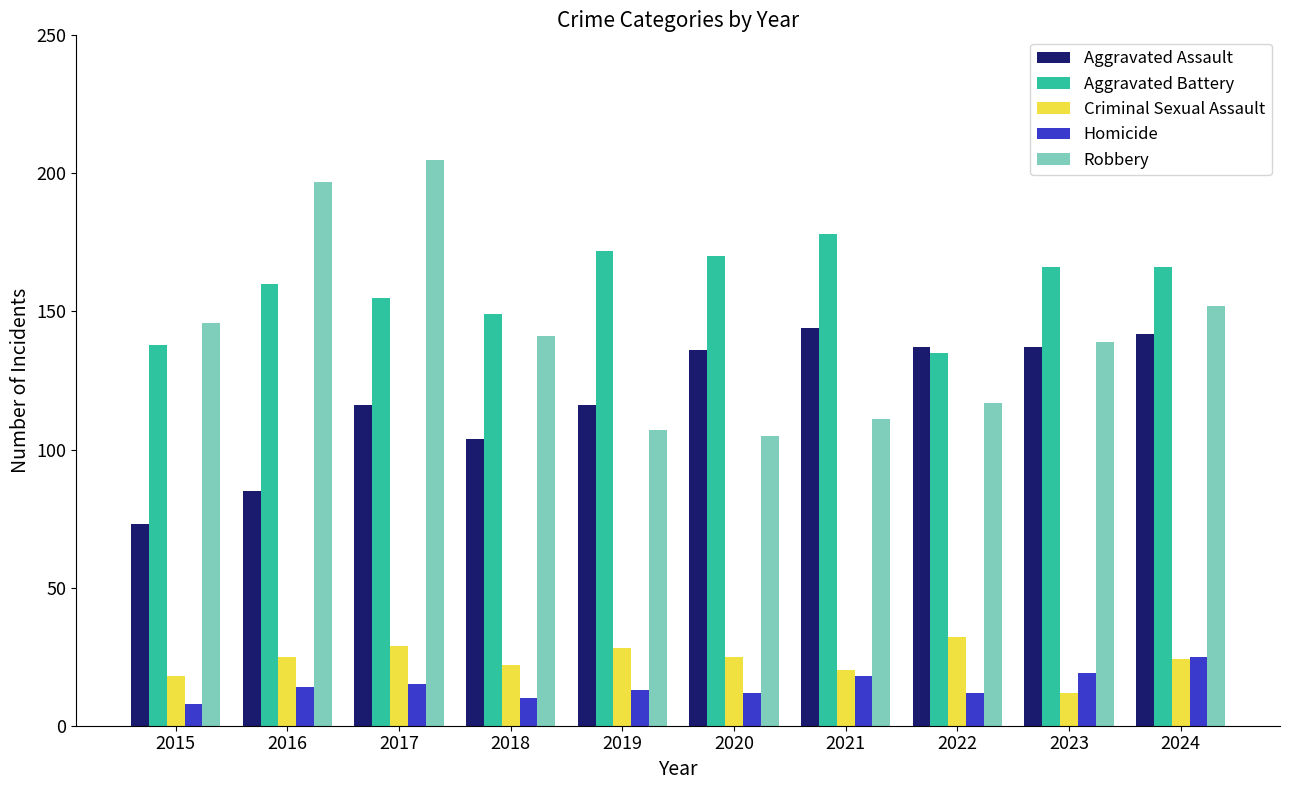

Reading left to right, extract all data points from this chart.

Aggravated Assault: 2015=73	2016=85	2017=116	2018=104	2019=116	2020=136	2021=144	2022=137	2023=137	2024=142
Aggravated Battery: 2015=138	2016=160	2017=155	2018=149	2019=172	2020=170	2021=178	2022=135	2023=166	2024=166
Criminal Sexual Assault: 2015=18	2016=25	2017=29	2018=22	2019=28	2020=25	2021=20	2022=32	2023=12	2024=24
Homicide: 2015=8	2016=14	2017=15	2018=10	2019=13	2020=12	2021=18	2022=12	2023=19	2024=25
Robbery: 2015=146	2016=197	2017=205	2018=141	2019=107	2020=105	2021=111	2022=117	2023=139	2024=152